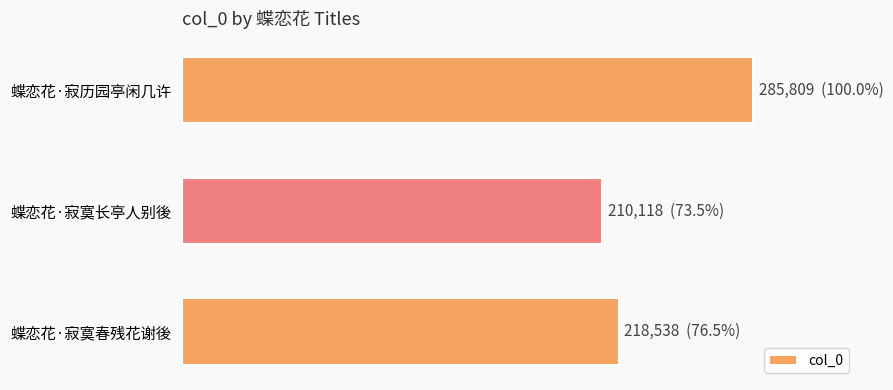

List the labels in order of value, smallest first.

蝶恋花·寂寞长亭人别後, 蝶恋花·寂寞春残花谢後, 蝶恋花·寂历园亭闲几许